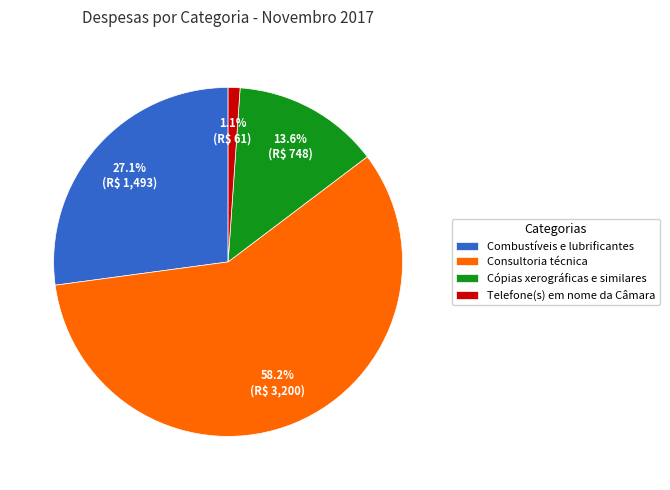

To the nearest percent, what is the difference between the Consultoria técnica and Telefone(s) em nome da Câmara slice percentages?

57%